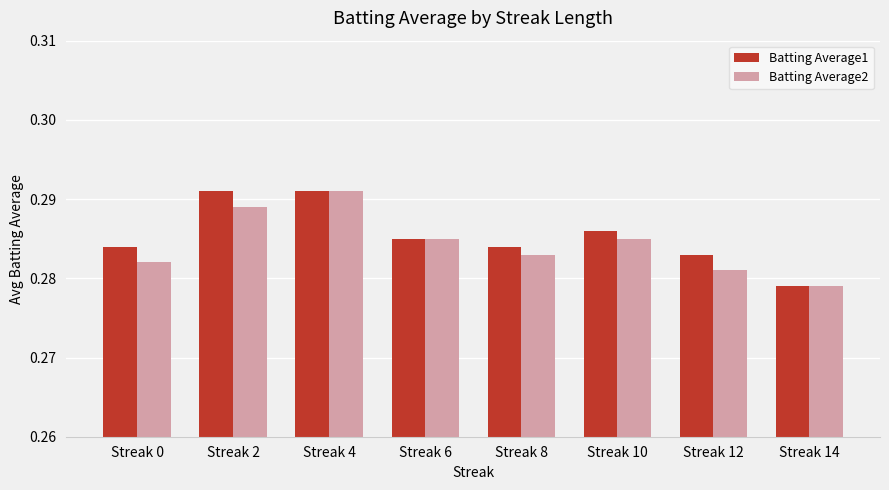

Where is Batting Average2 nearest to the value 0?

Streak 14